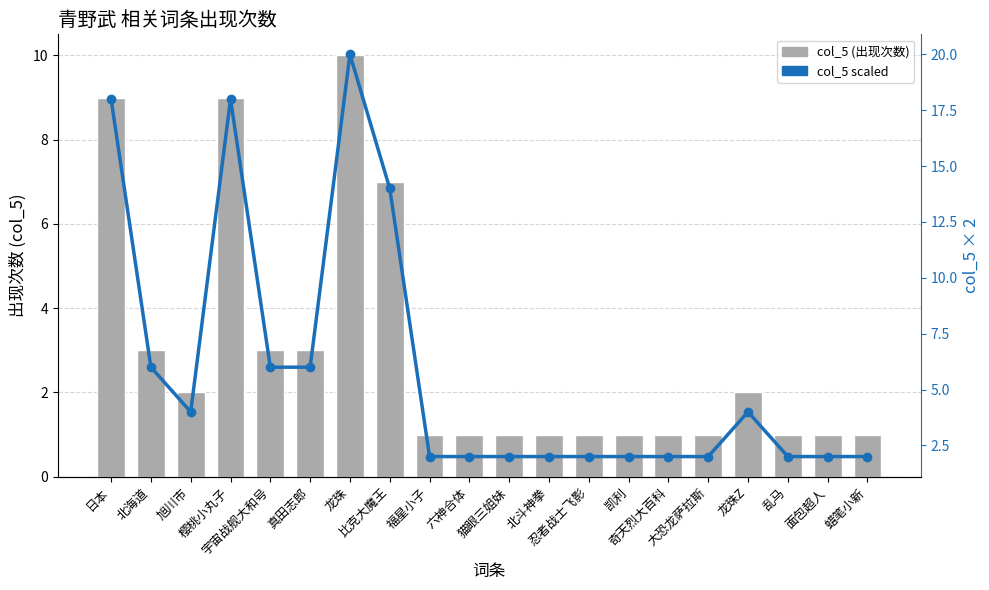

Which series has the largest total across all categories?

col_5 scaled